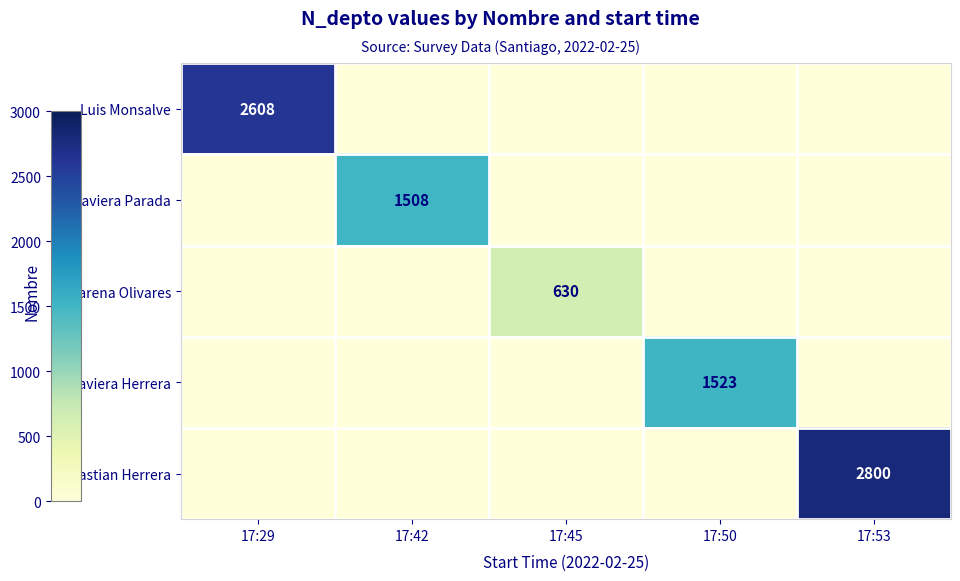

The Javiera Parada series shows 1508 at 17:42. True or false?

True